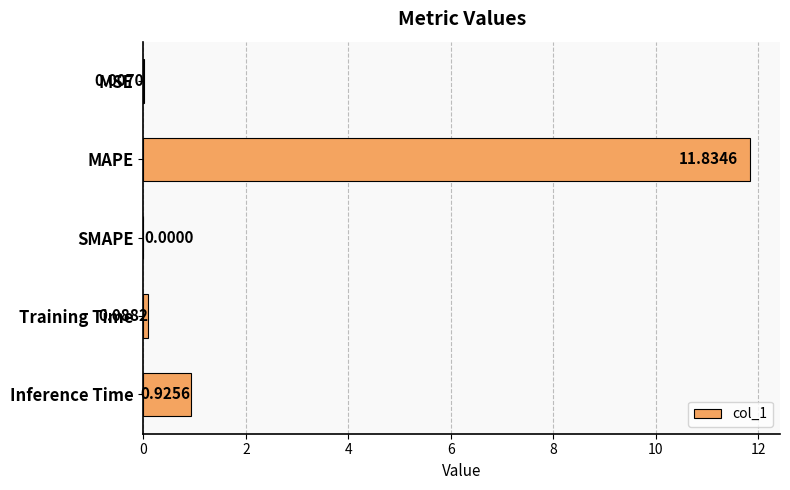

Which has a higher value, Training Time or MSE?

Training Time